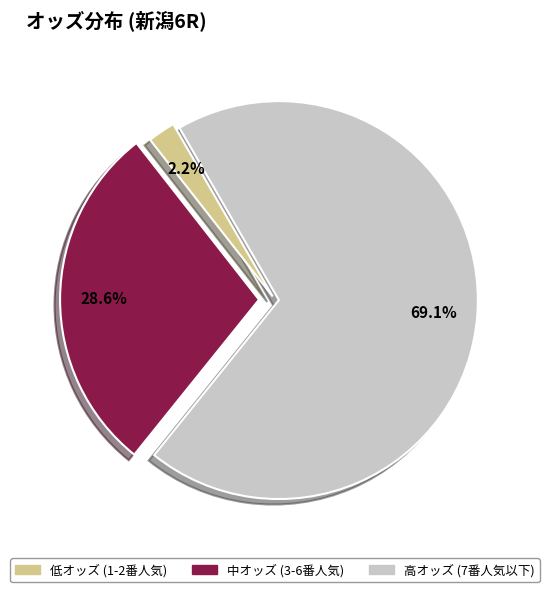

How many slices are in this pie chart?

3